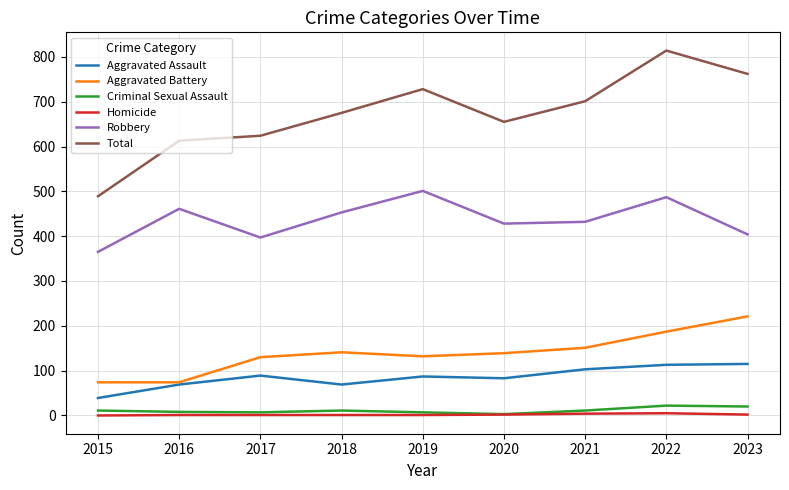

True or false: Total and Criminal Sexual Assault cross at least once.

False